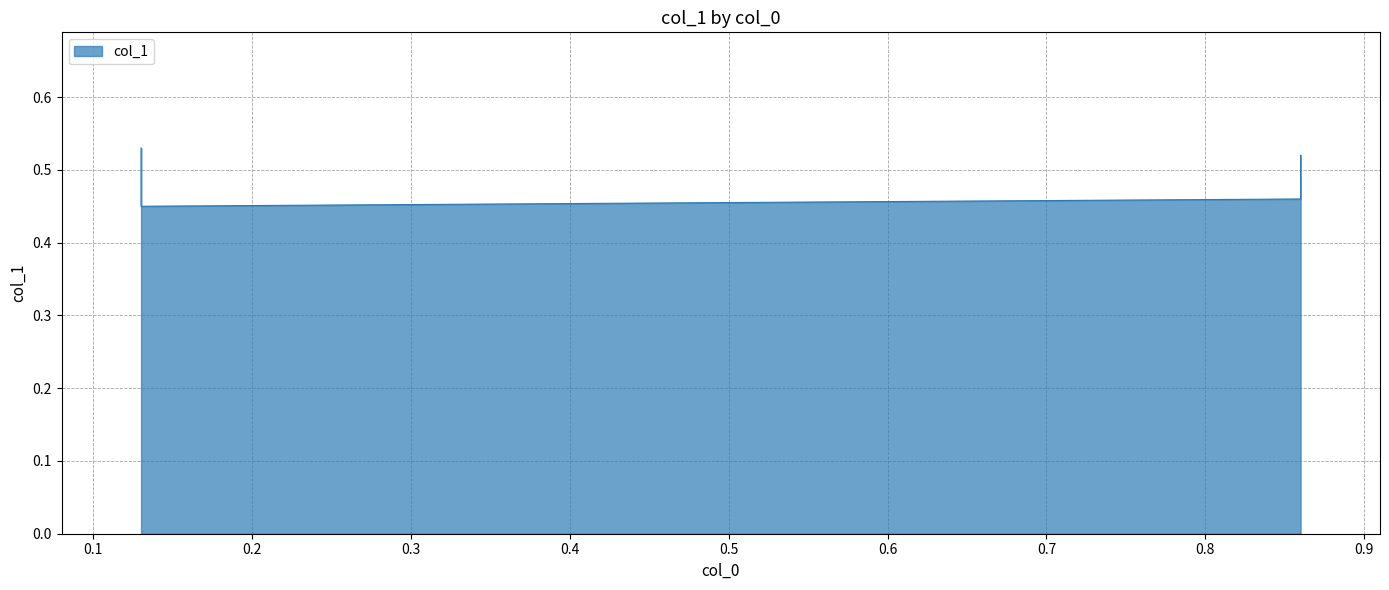

What is the sum of all values?

2.0